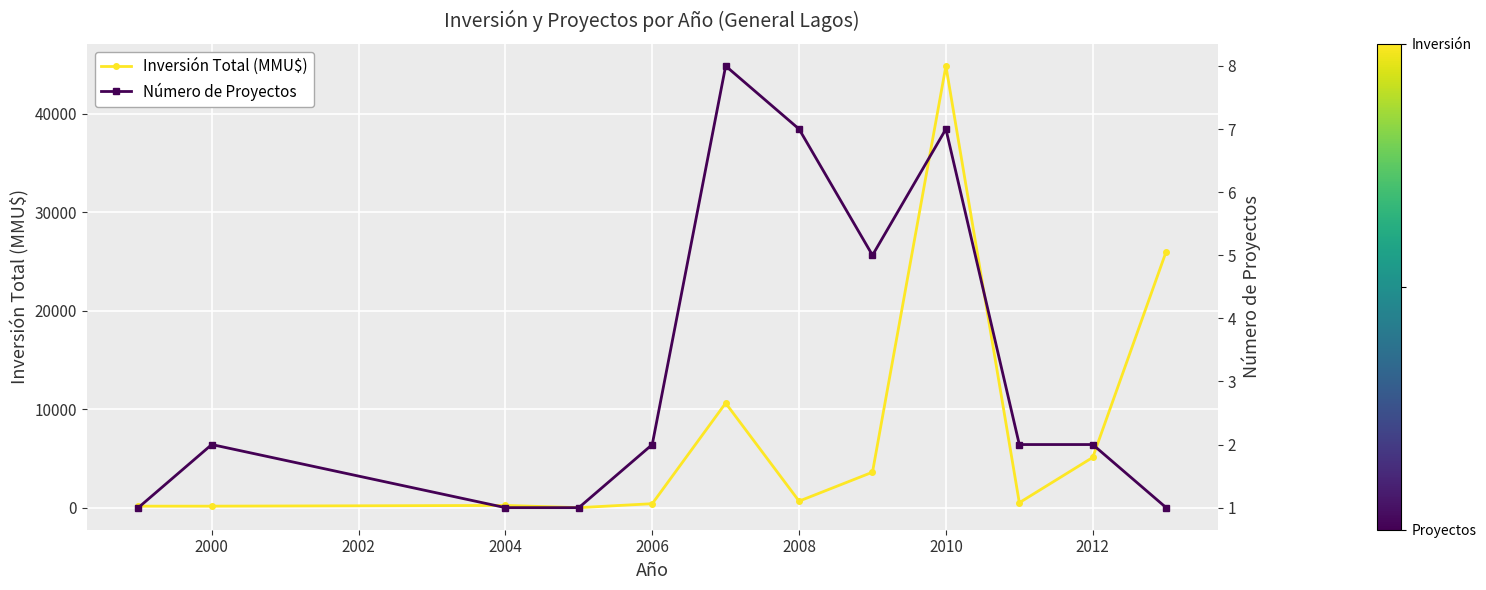

What is the highest value of the Inversión Total (MMU$) series?

44854